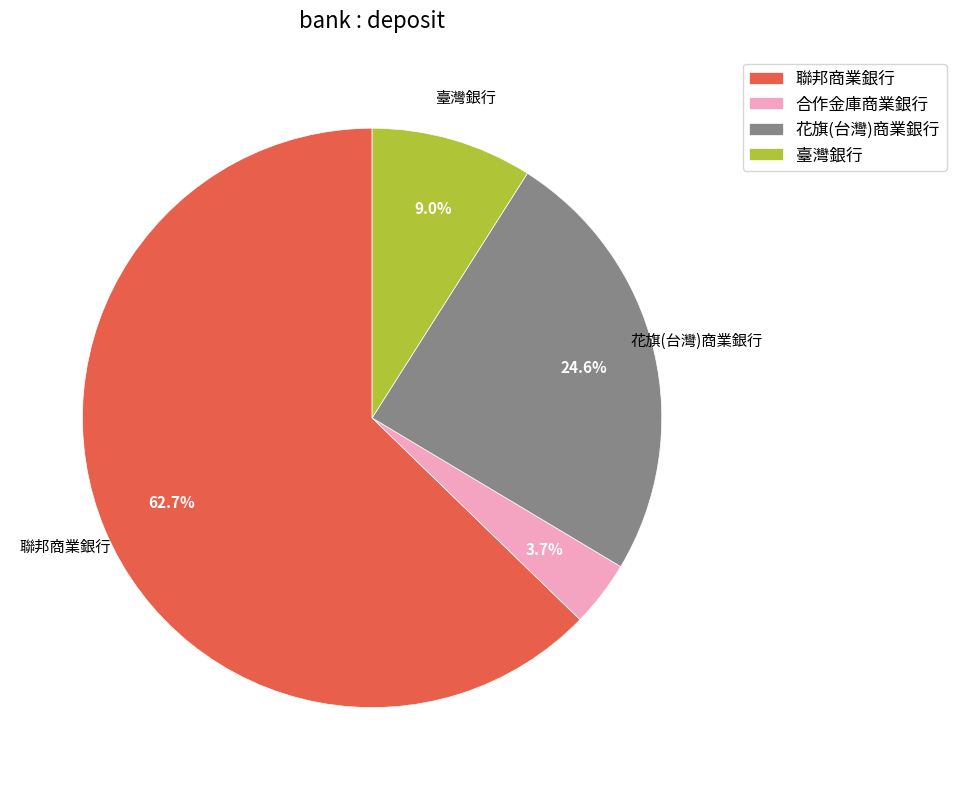

To the nearest percent, what is the difference between the largest and smallest slice percentages?

59%